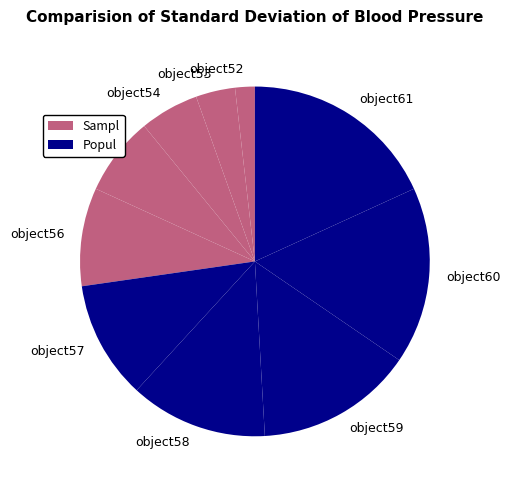

Is object60 the majority of the pie?

No